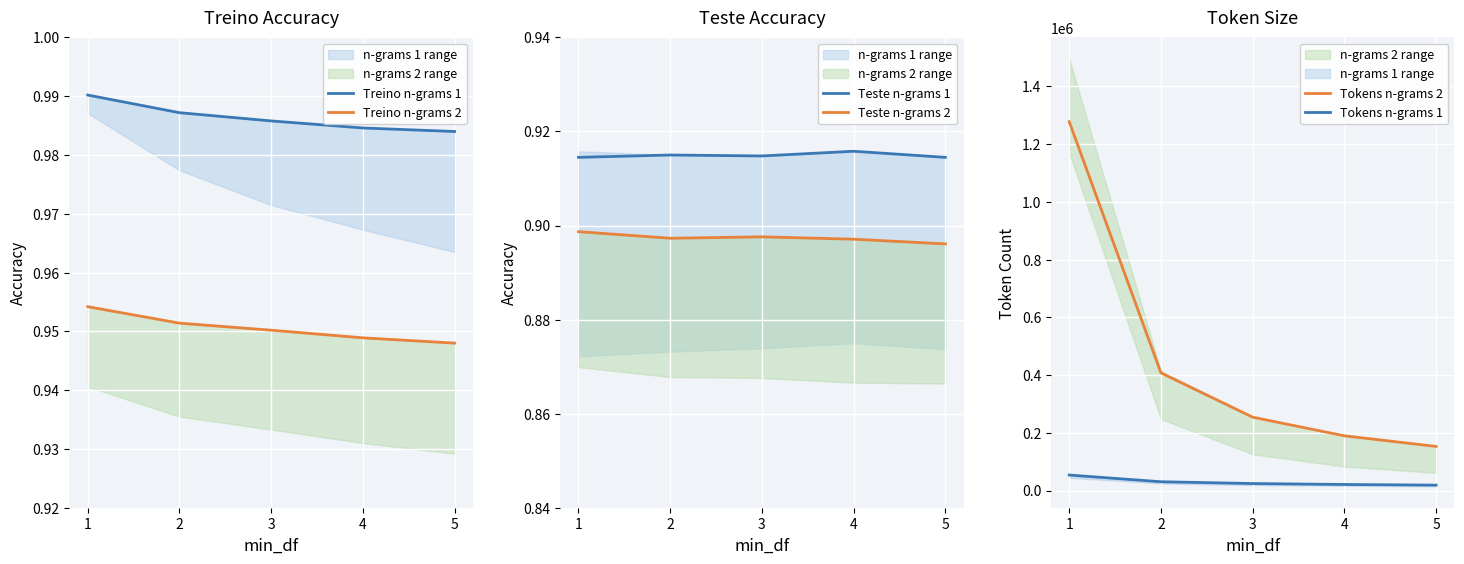

What is the value of the Teste n-grams 2 point at the 3rd from the left?

0.9